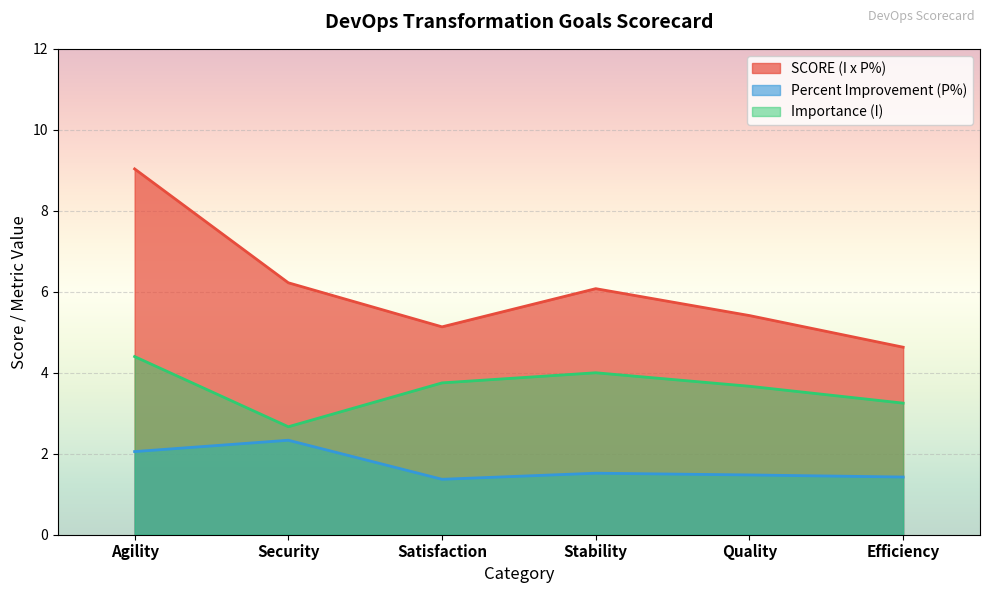

The value of SCORE (I x P%) at Agility is 9.0. True or false?

True